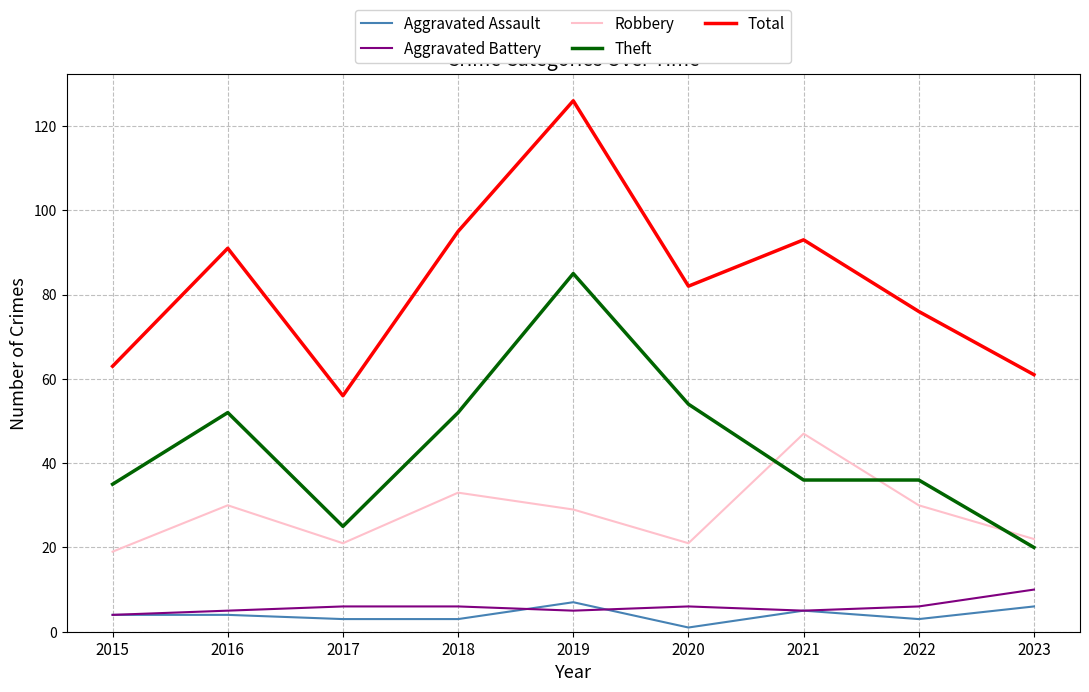

What is the difference between the second highest and second lowest values in the Total series?

34